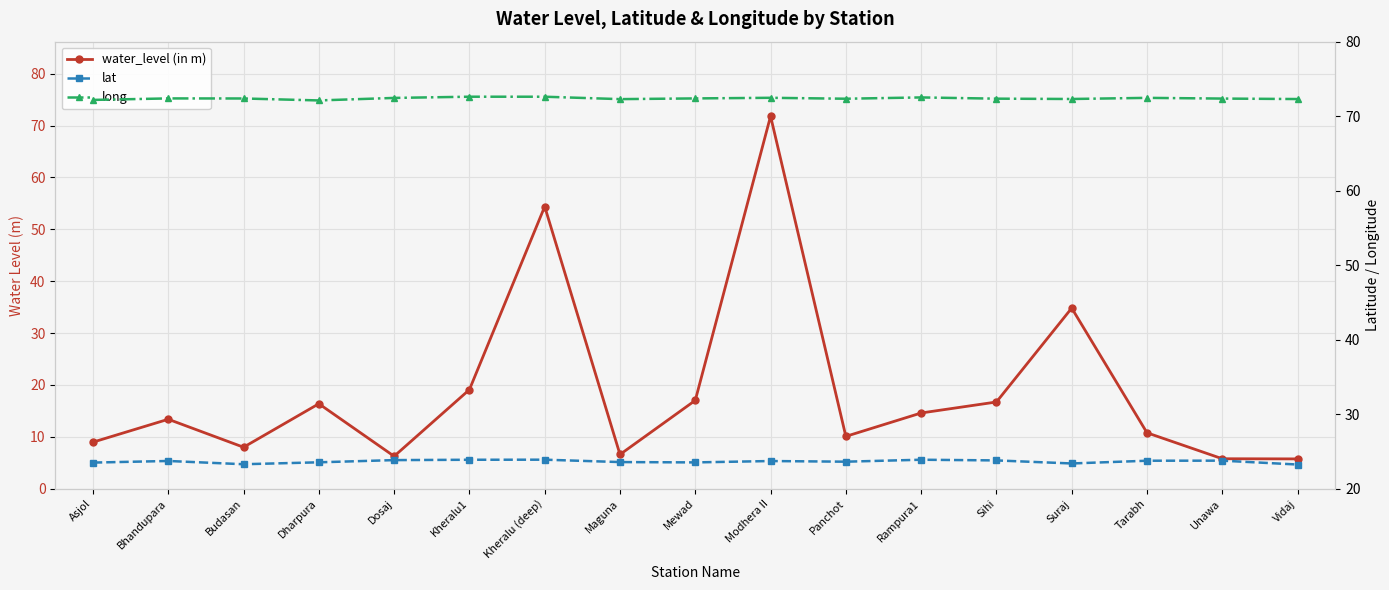

In long, how many points are higher than both neighbors (excluding endpoints)?

5